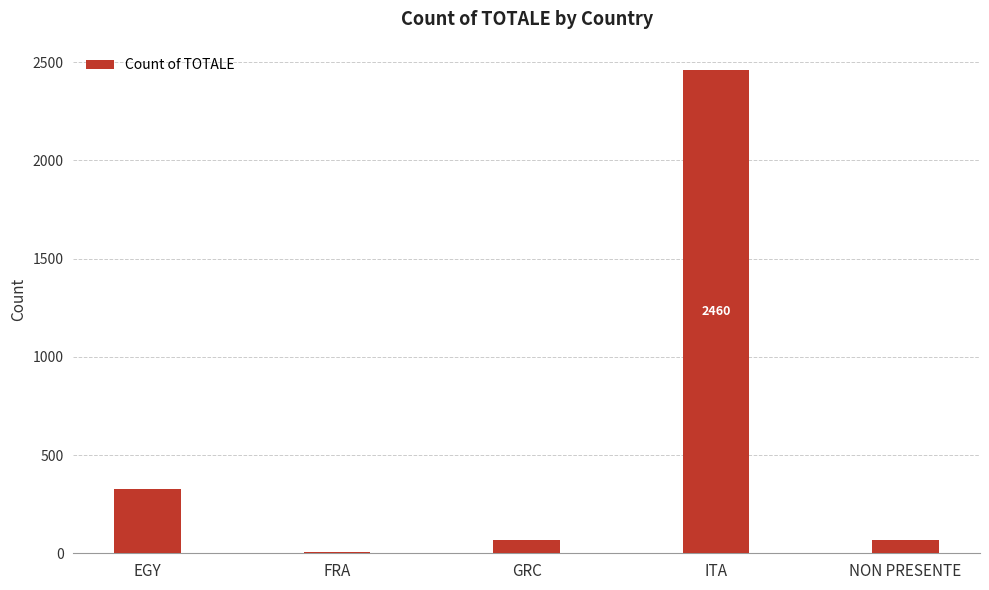

What is the difference between the values at FRA and GRC?

65